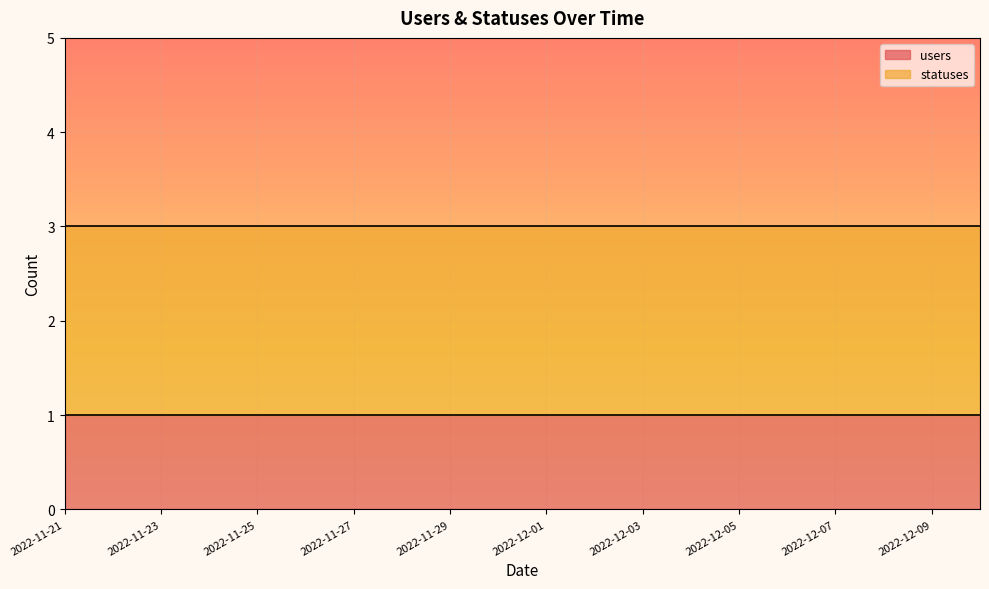

True or false: statuses and users cross at least once.

False